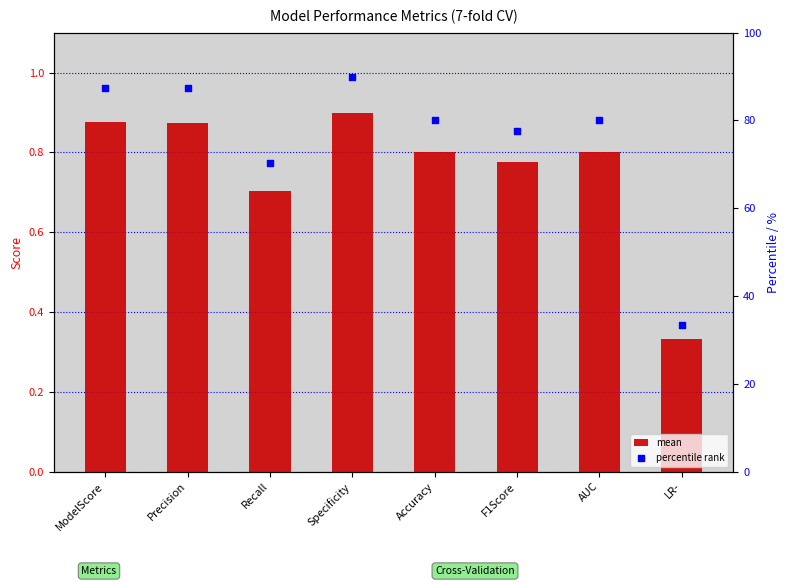

What are all the series names shown in the legend?

mean, percentile rank